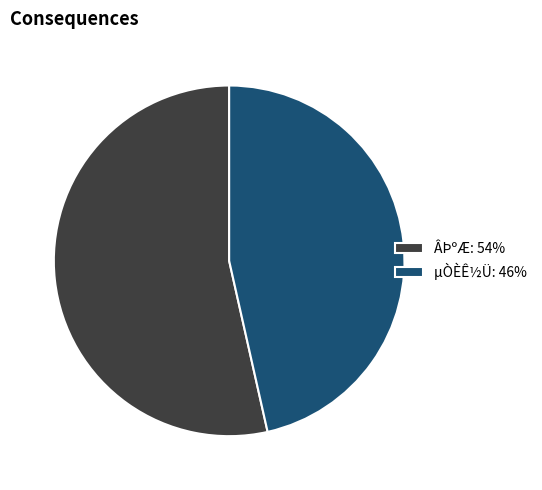

How many slices are in this pie chart?

2